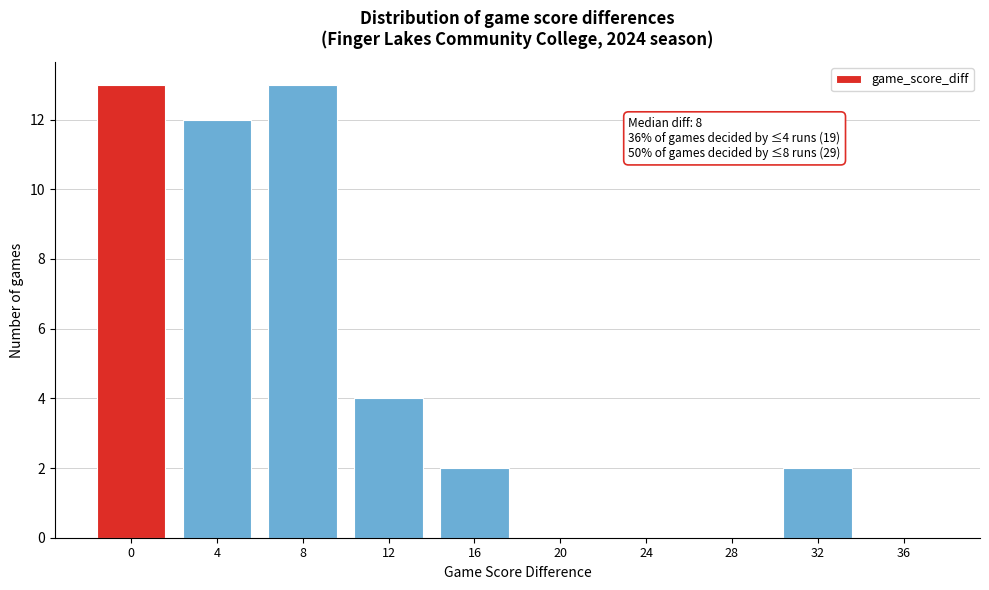

Reading left to right, list all the values displayed in this chart.

0=13	4=12	8=13	12=4	16=2	20=0	24=0	28=0	32=2	36=0